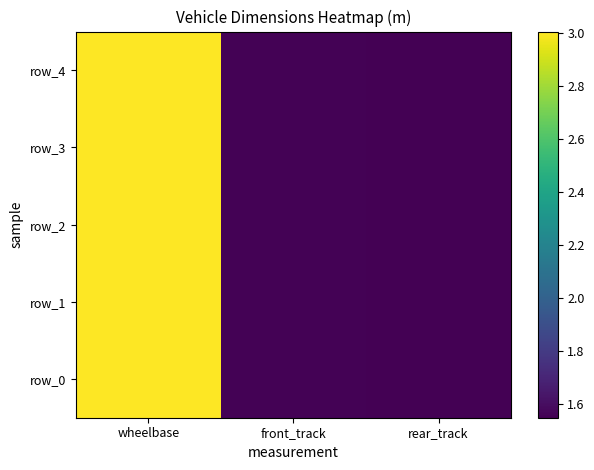

Is the value of row_3 at rear_track greater than the value of row_2 at rear_track?

No